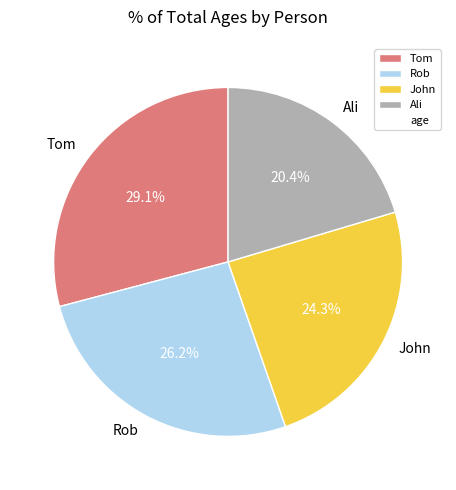

Between Tom and Rob, which is larger?

Tom